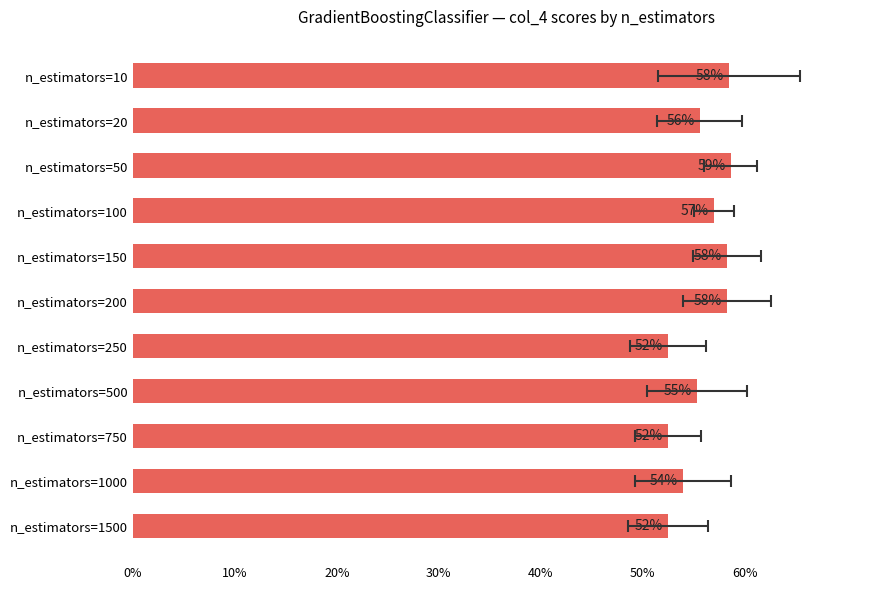

Count the number of data series in this chart.

1